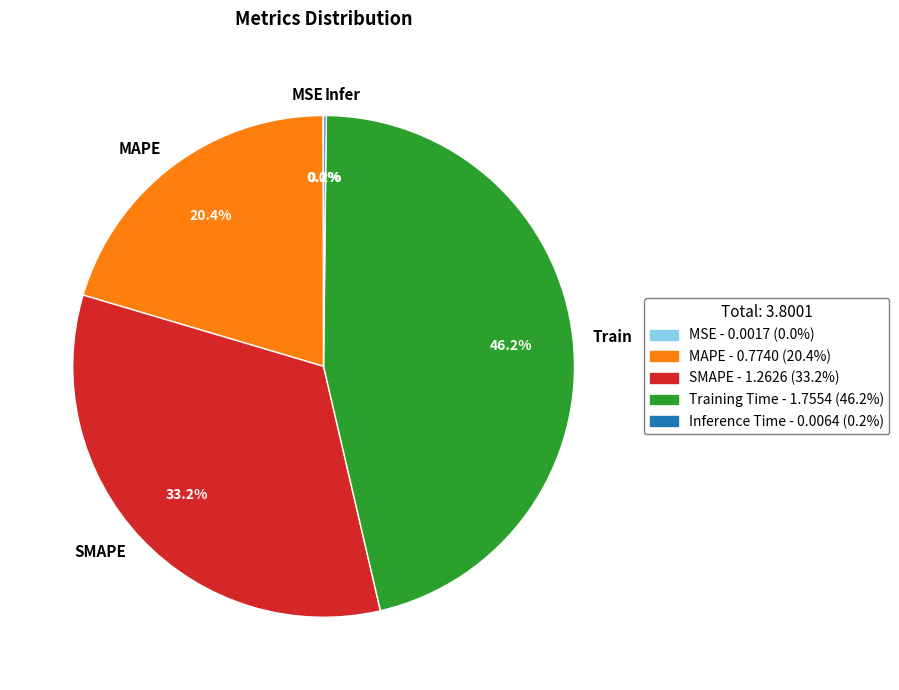

Which slice is the largest?

Train